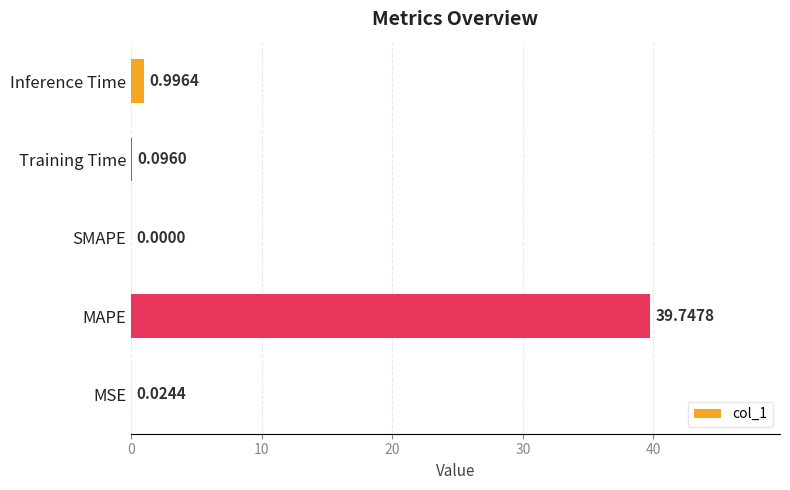

At which label is the value closest to 19?

Inference Time